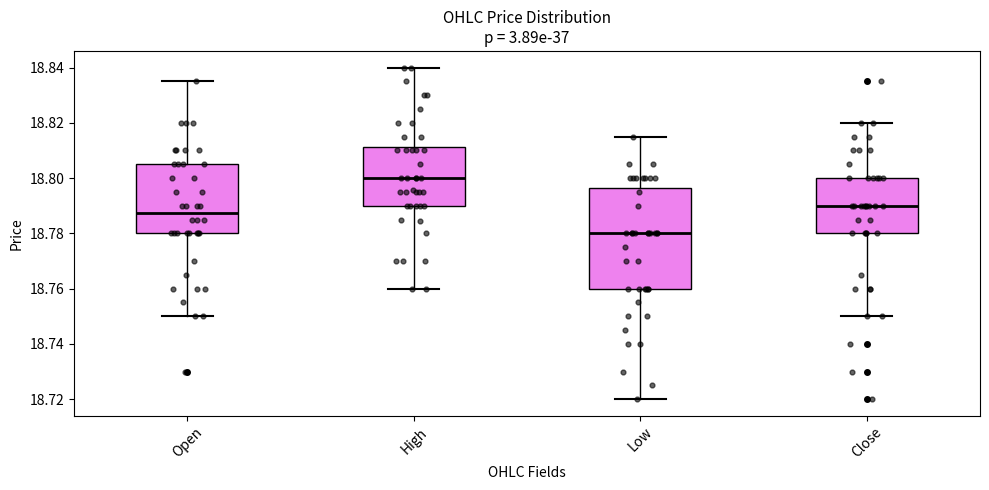

Which box is the tallest, from its lower edge to its upper edge?

Low